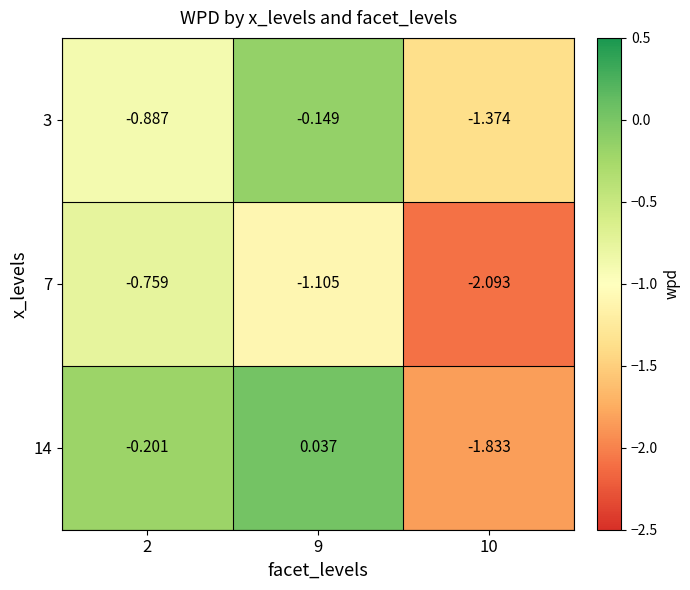

Is the value of 14 at 9 greater than the value of 7 at 2?

Yes